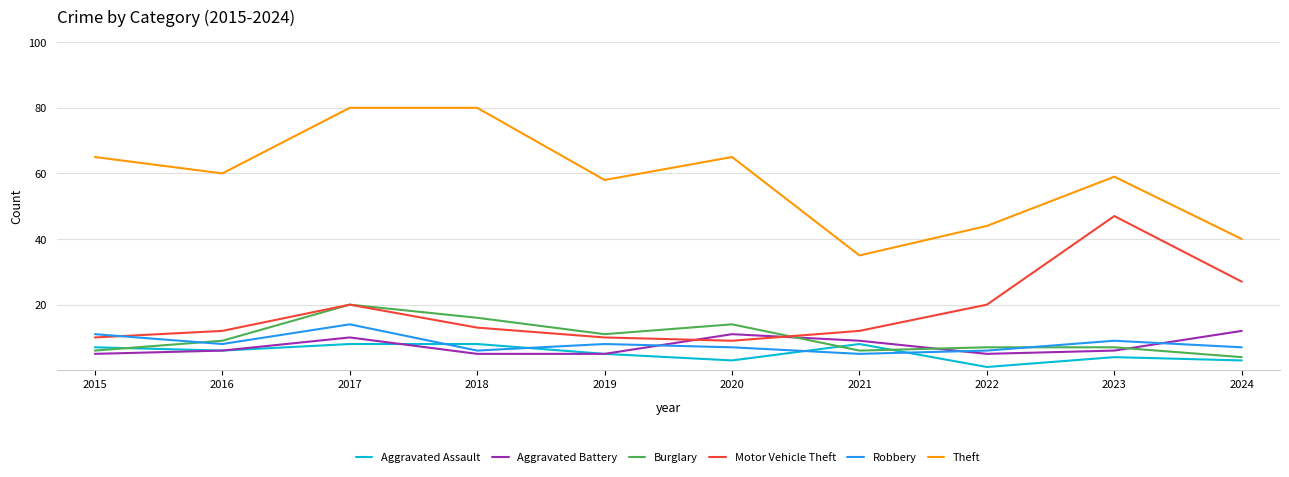

How many interior local peaks does the Motor Vehicle Theft series have?

2